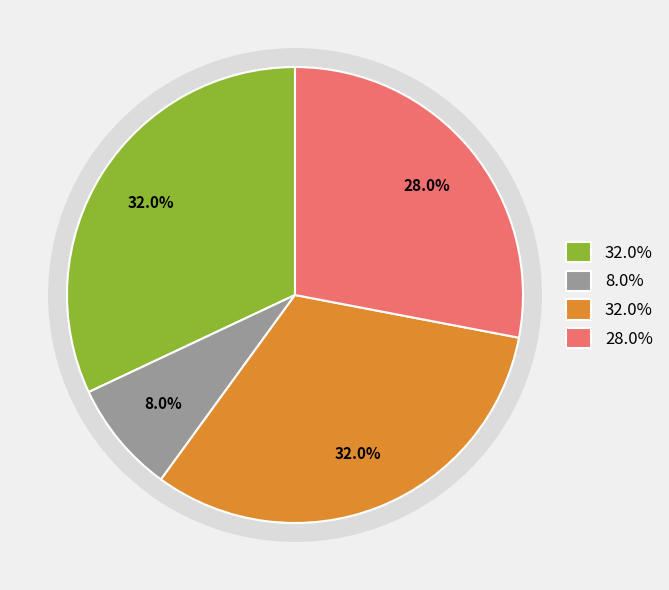

True or false: G2 inactive Test accounts for 19% of the total.

False